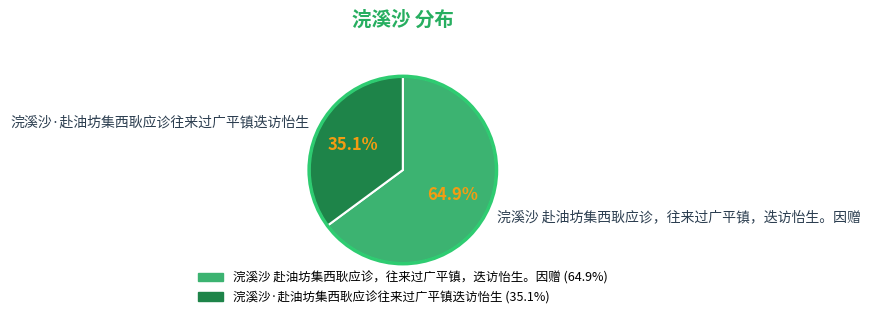

To the nearest percent, what is the average slice percentage?

50%